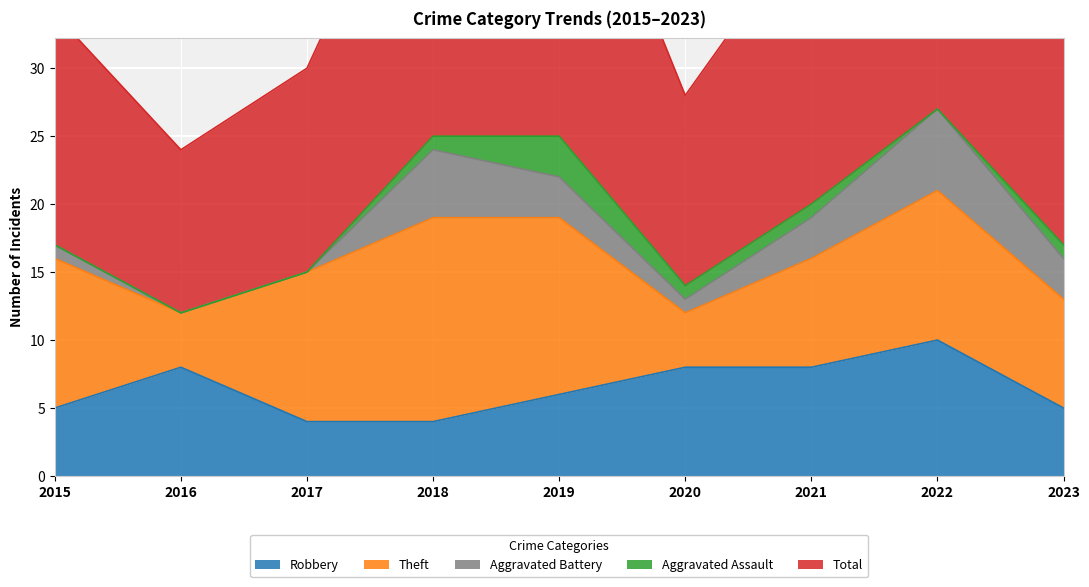

At which category does Total reach its first local peak?

2019